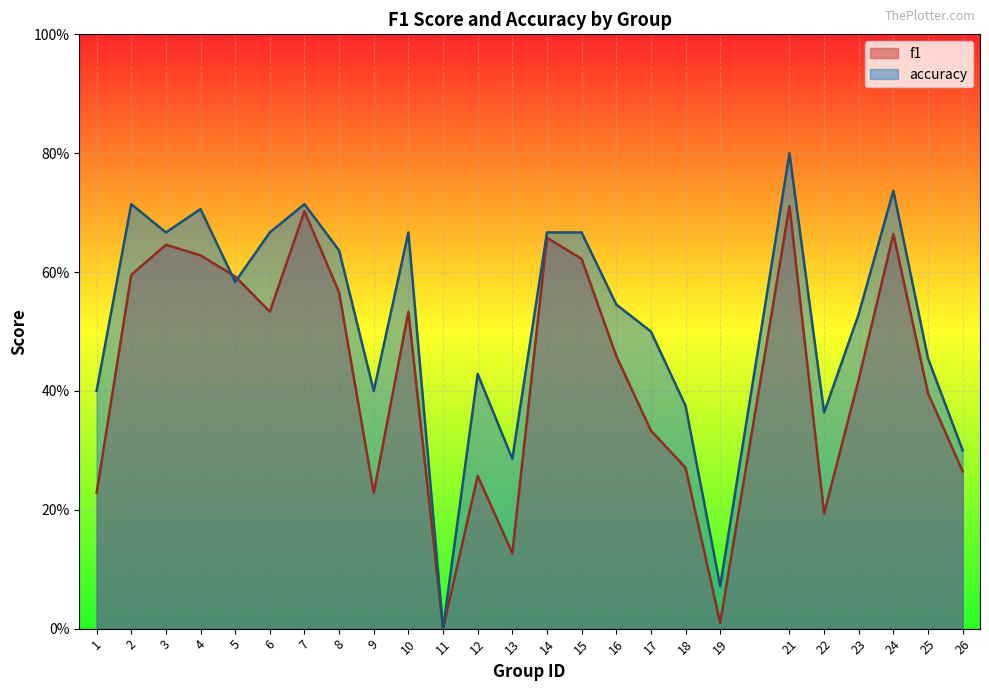

Between 25 and 14, which is larger?

14